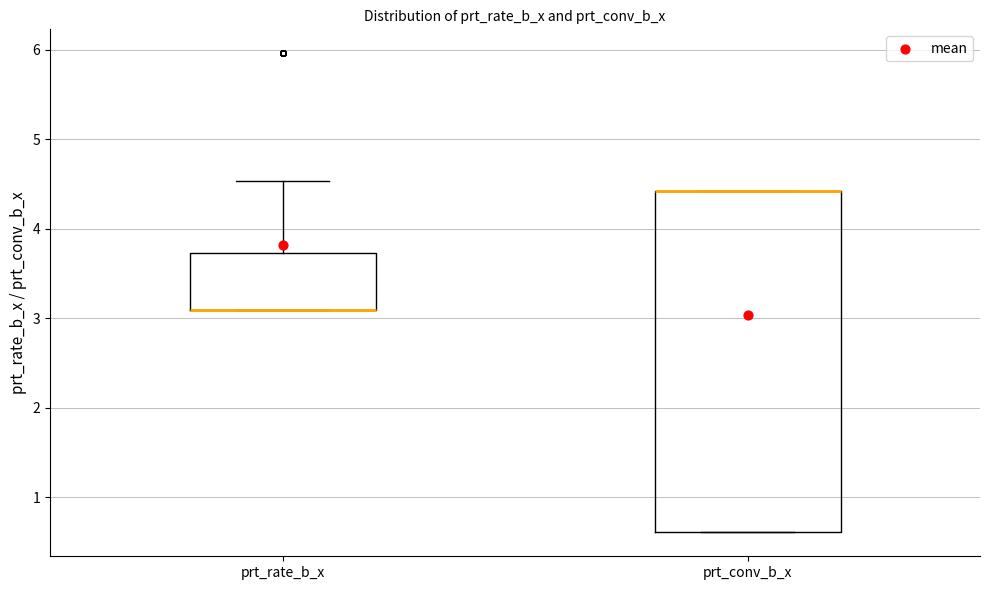

Reading left to right, read every box against the y-axis: the position of its median line, the range the box covers, and the ends of its whiskers. The values are not printed on the chart, so give them approximately, as read against the axis.

prt_rate_b_x: median 3.1 (drawn on the box's lower edge), box 3.1 to 3.7, whiskers 3.1 to 4.5
prt_conv_b_x: median 4.4 (drawn on the box's upper edge), box 0.6 to 4.4, whiskers 0.6 to 4.4